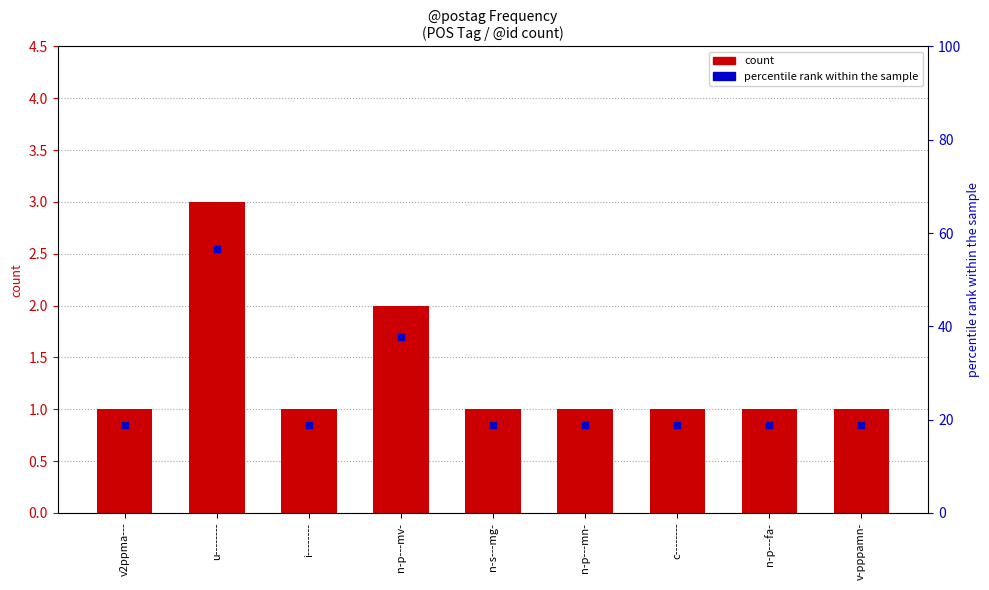

What is the ratio of the value at c-------- to the value at n-p---mv-?

0.5